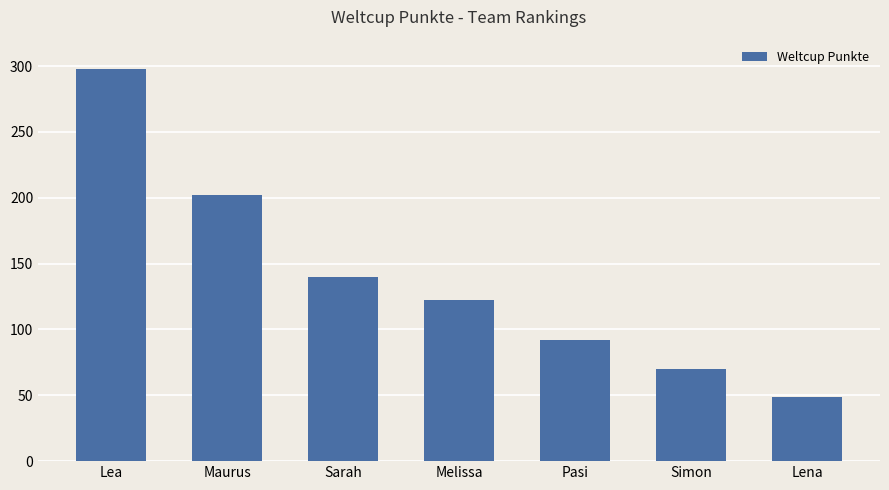

How many bars are there in total?

7